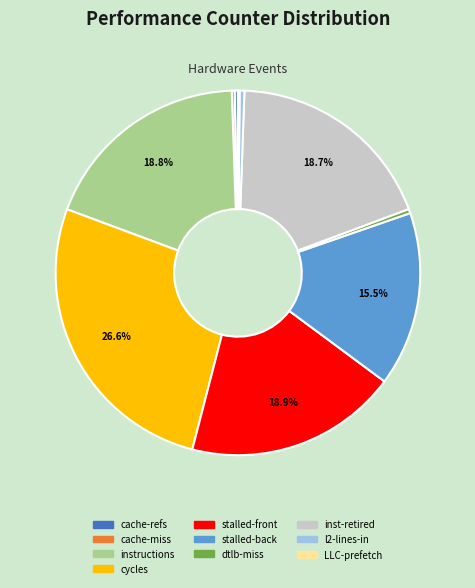

To the nearest percent, what is the average slice percentage?

10%